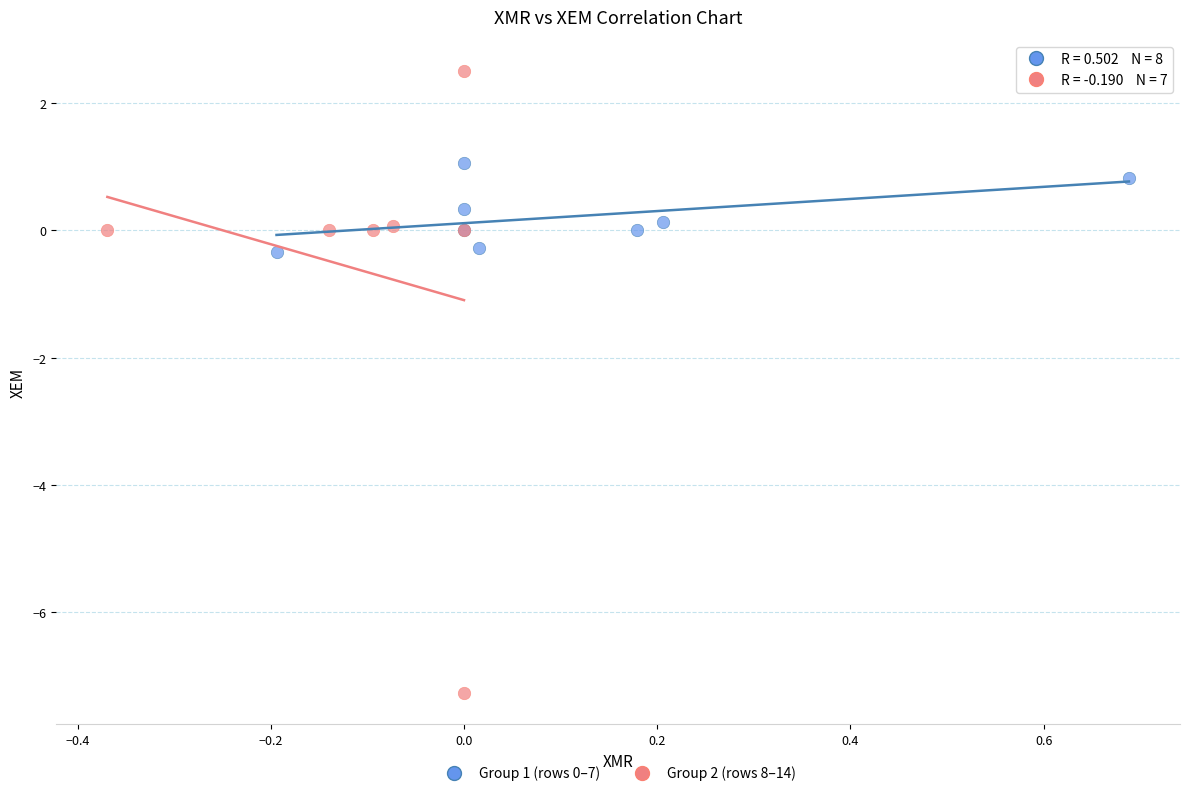

Which series contains the highest Y value?

Group 2 (rows 8–14)